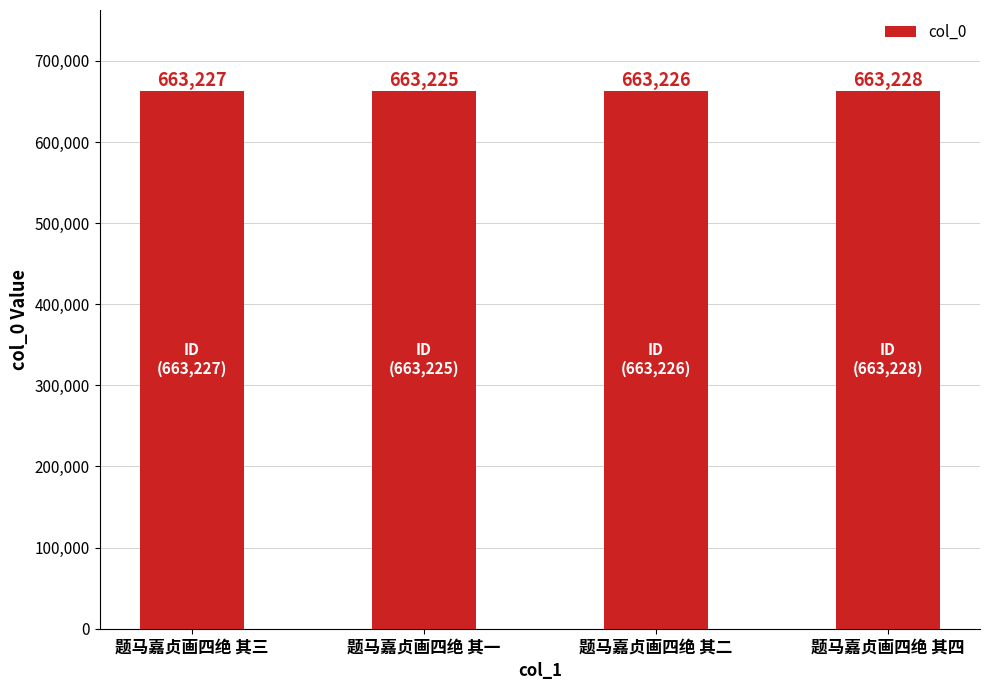

Read the value at 题马嘉贞画四绝 其四.

663228